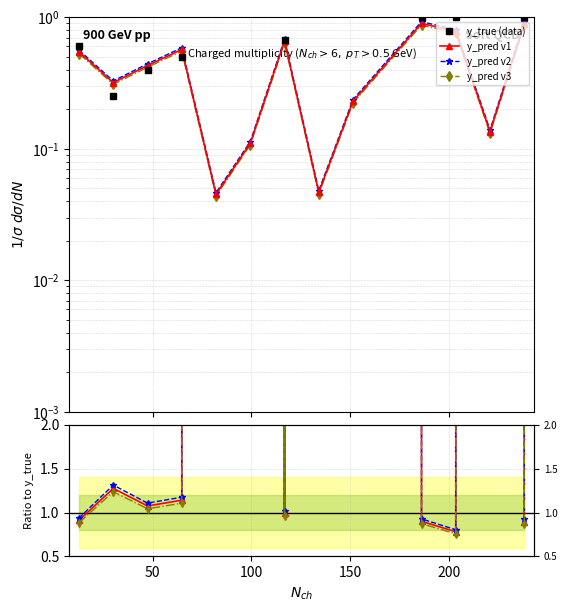

The y_pred v1 series shows 3632.8 at 11. True or false?

False